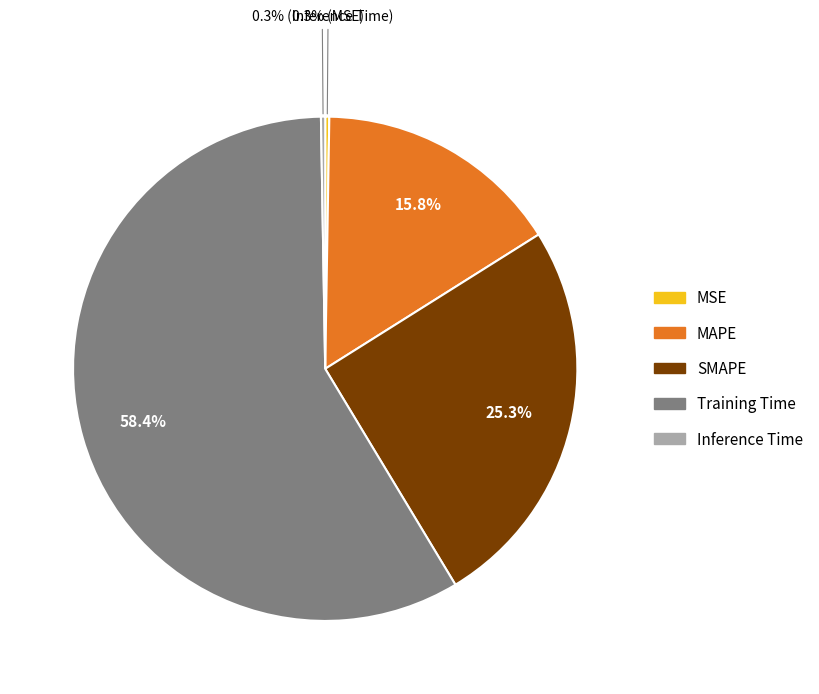

Is there any slice that represents more than half of the pie?

Yes